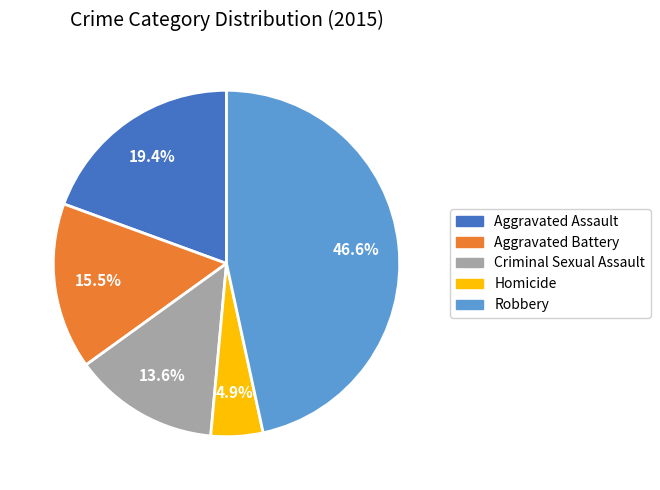

What is the smallest slice in the pie chart?

Homicide